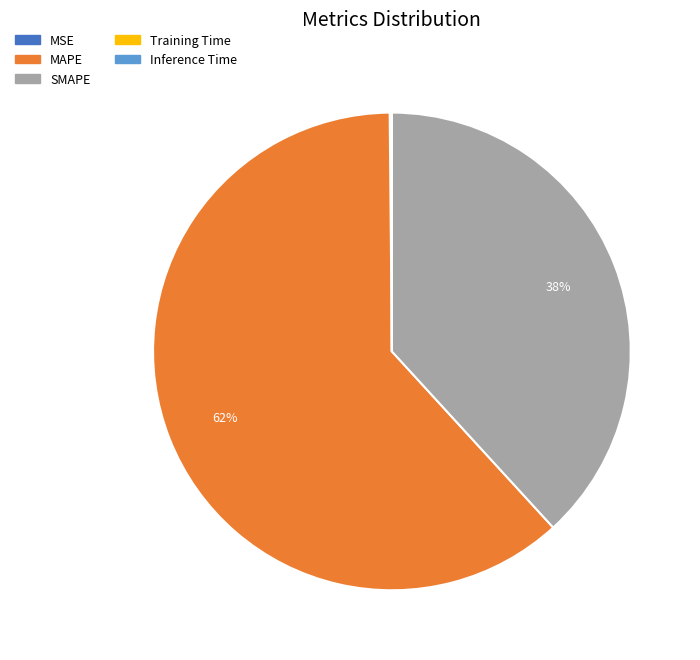

What percentage is the SMAPE slice, to the nearest percent?

38%